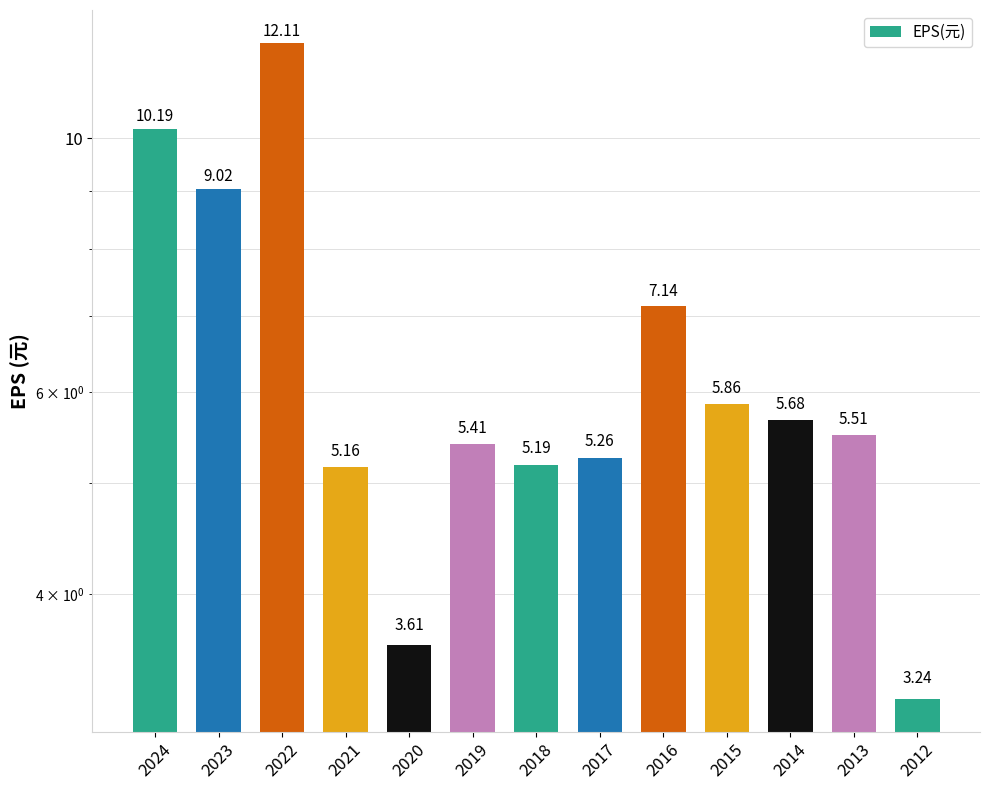

What is the average value?

6.4